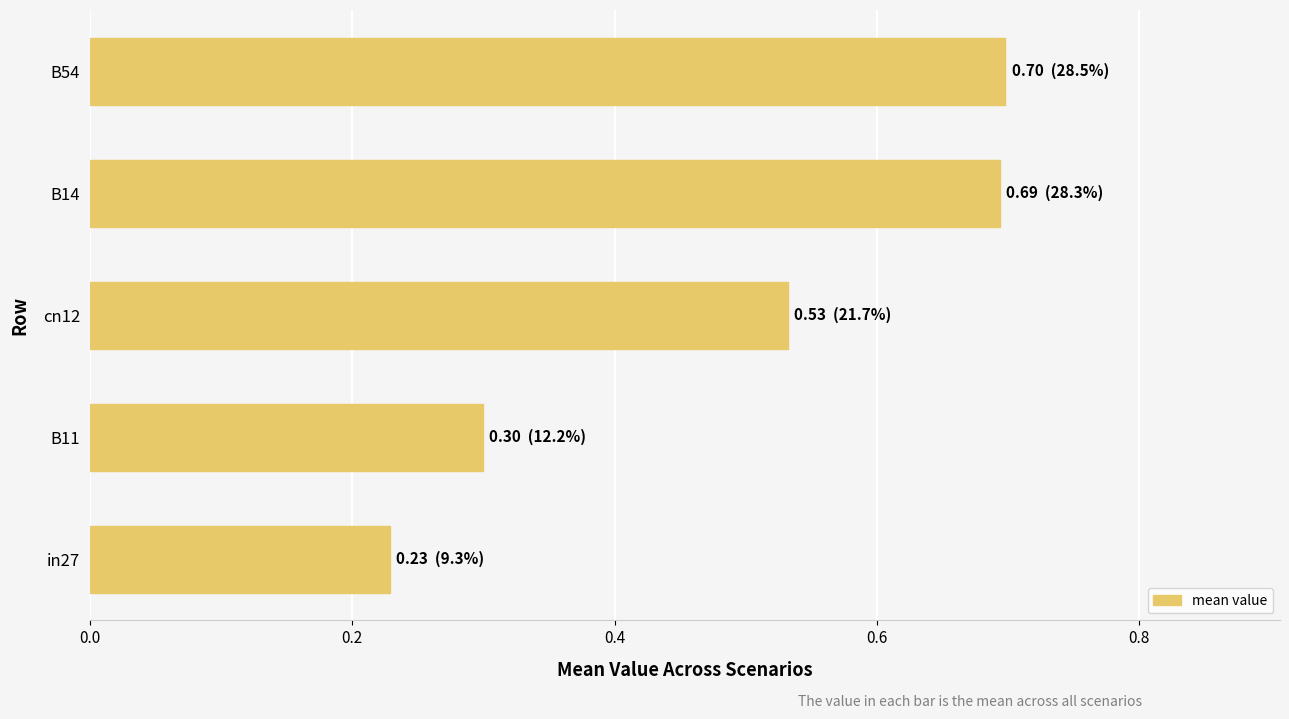

The value at B54 is 1.1. True or false?

False